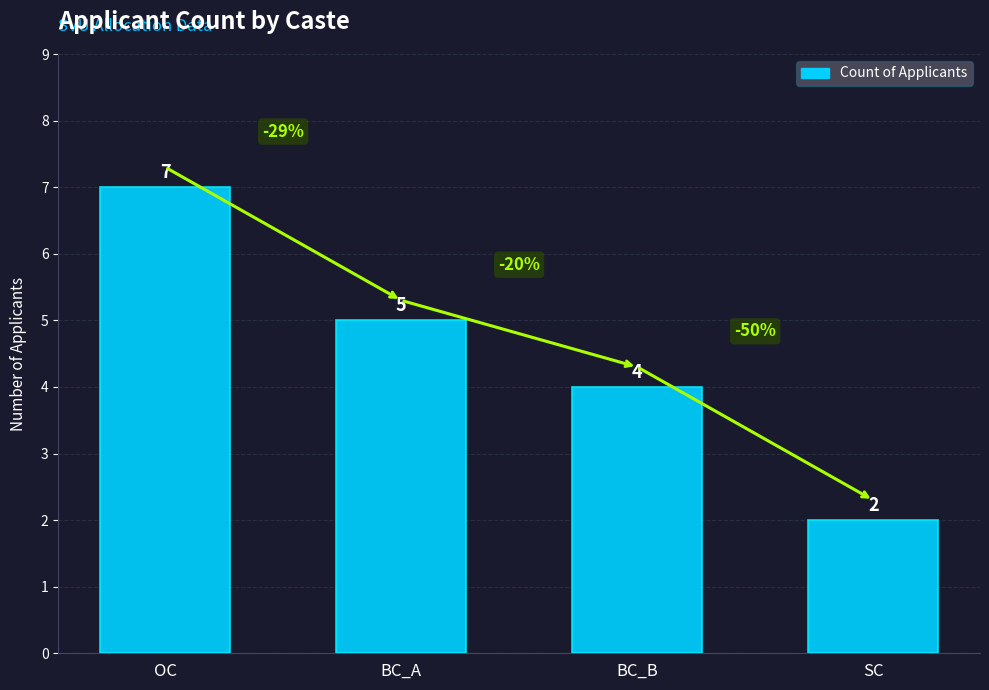

Which category has the lowest value across all series?

SC